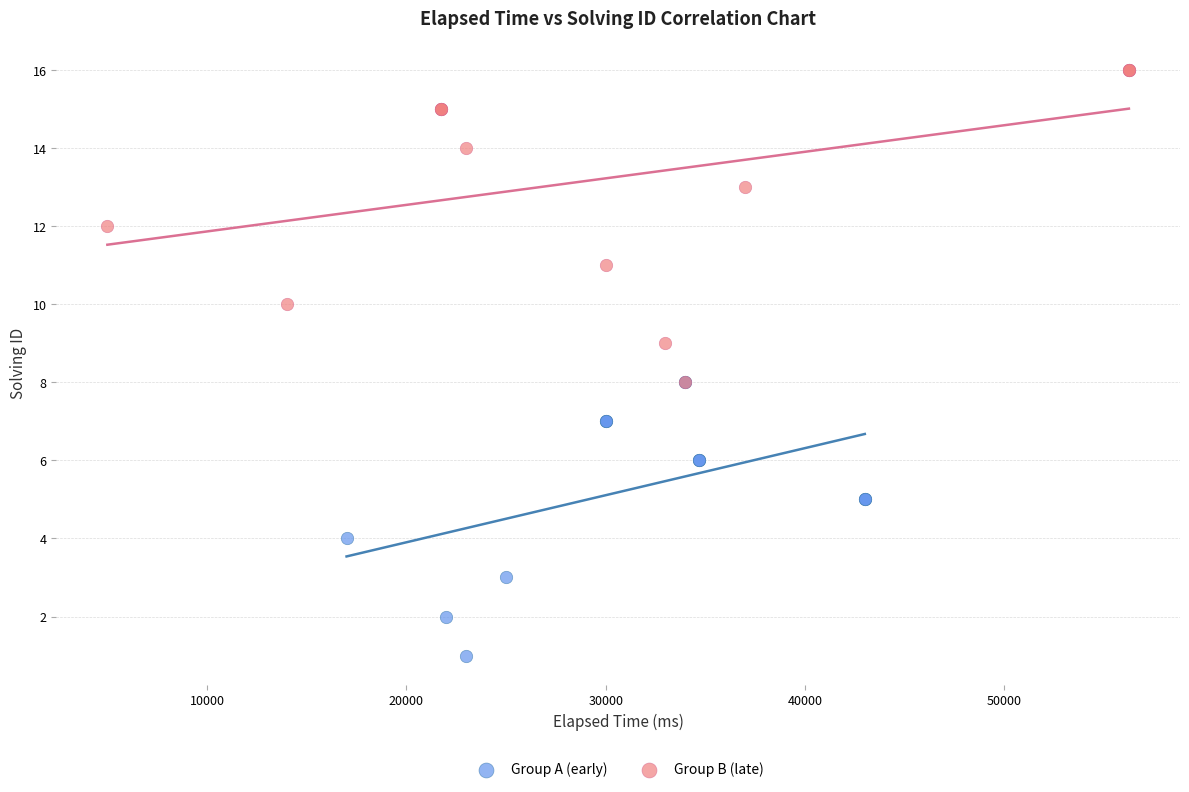

Which series reaches the minimum Y coordinate?

Group A (early)